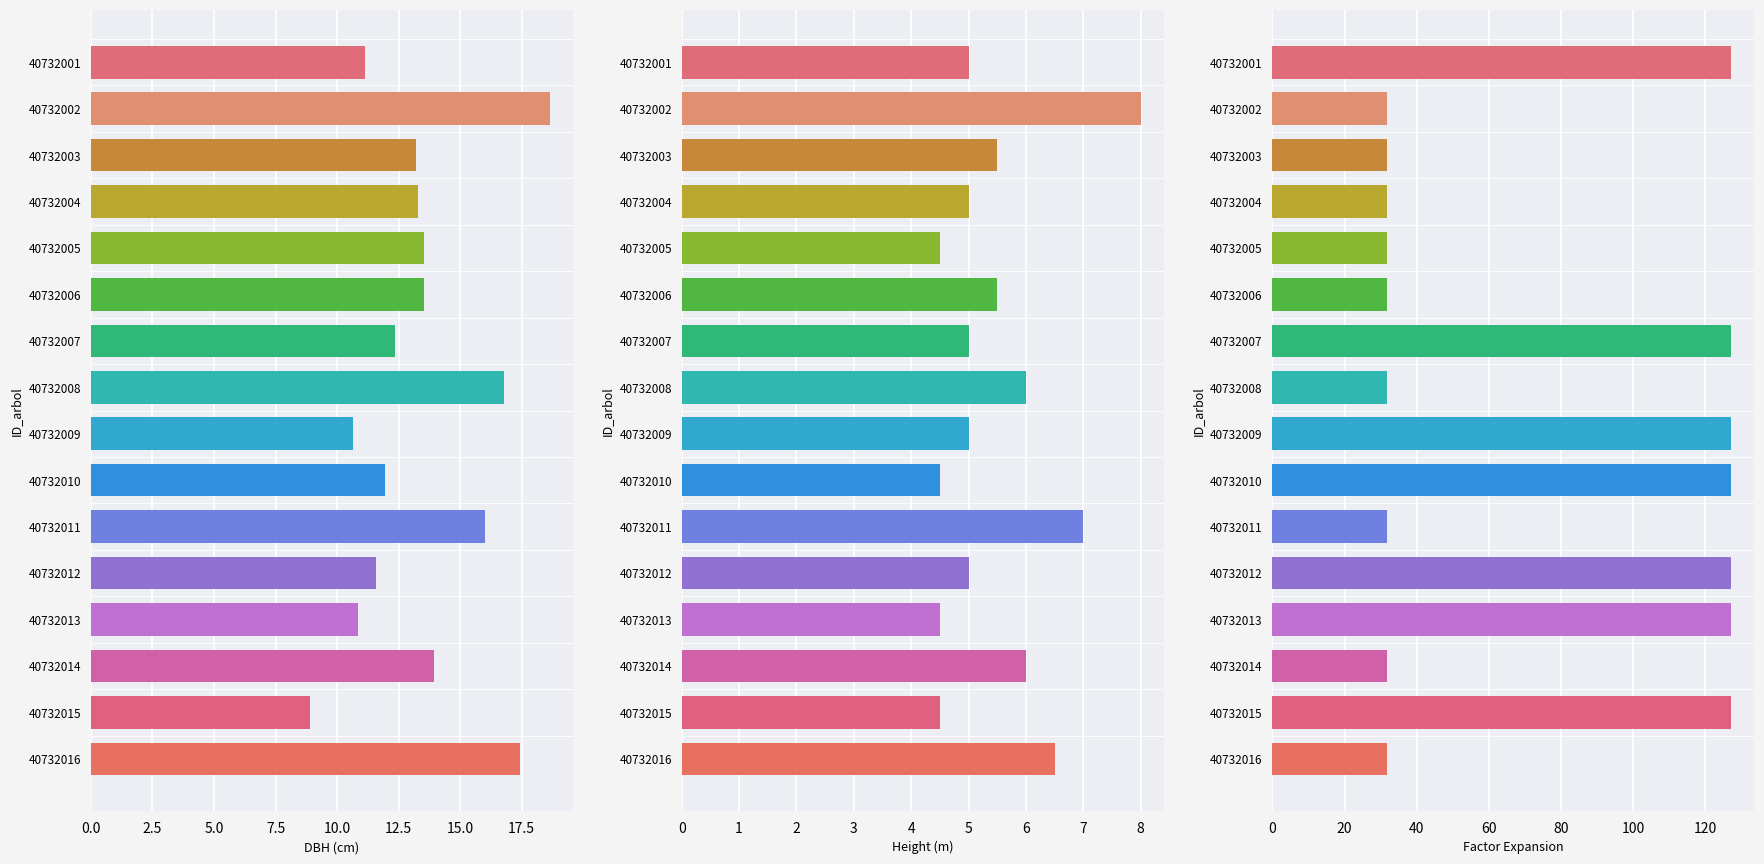

What position from the right is 12.5?

11